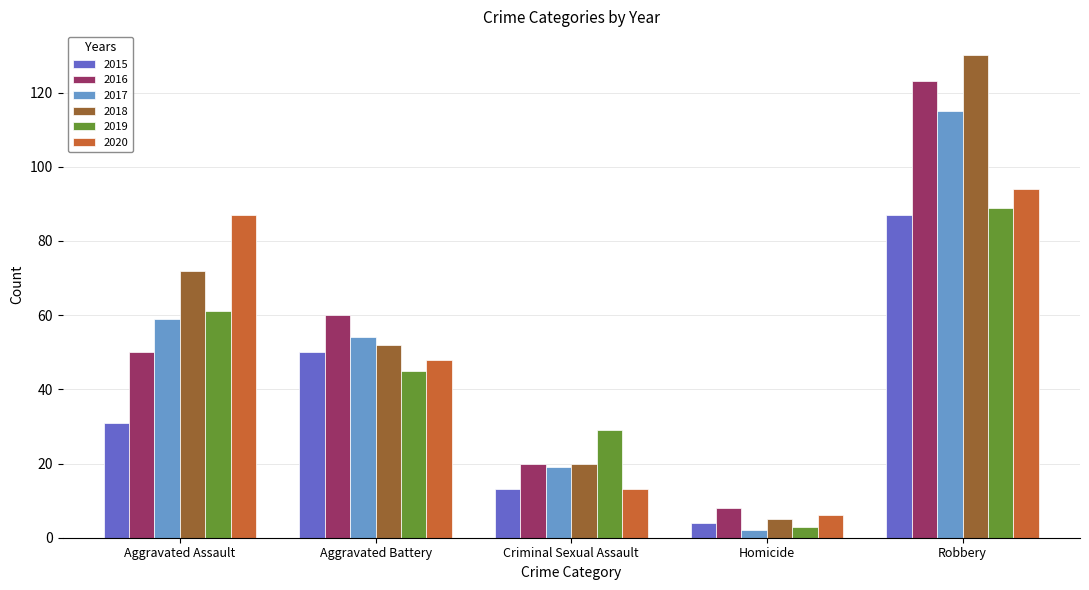

What value does the 2015 series have at Homicide?

4